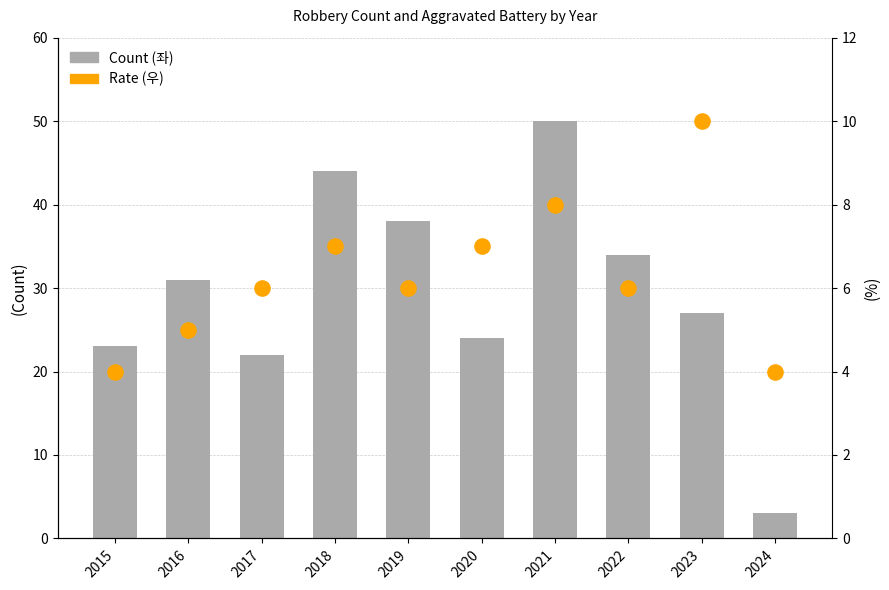

What is the total value across all series at 2019?

44